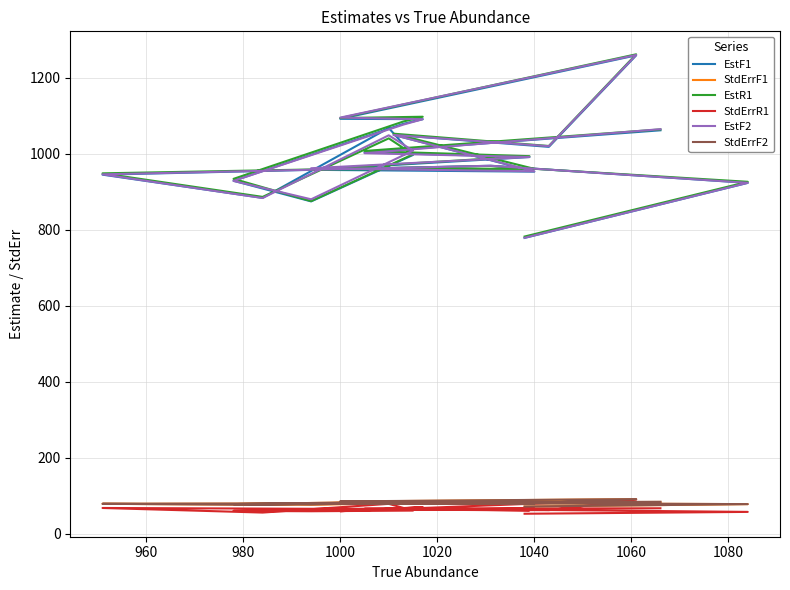

Is the value of StdErrF2 at 11 greater than the value of StdErrR1 at 1060?

Yes